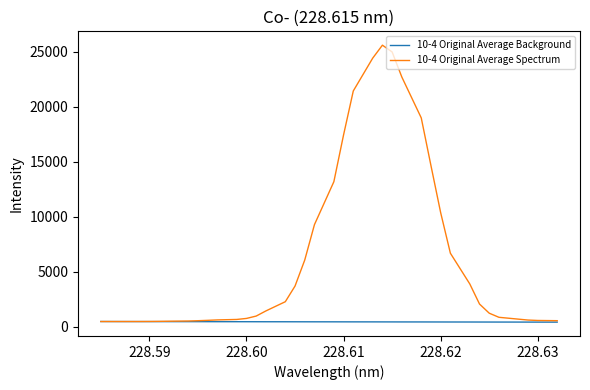

What is the difference between the maximum and minimum values in the 10-4 Original Average Spectrum series?

25113.0